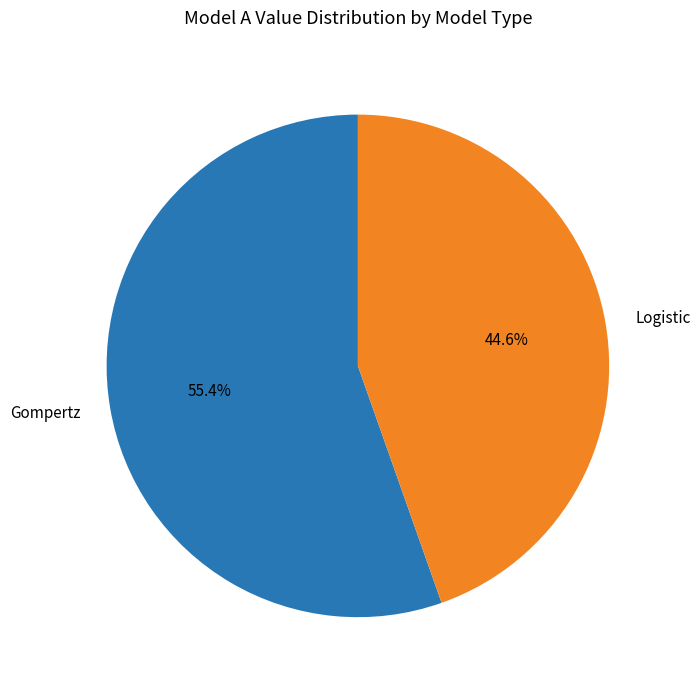

What percentage do Logistic and Gompertz together represent?

100.0%